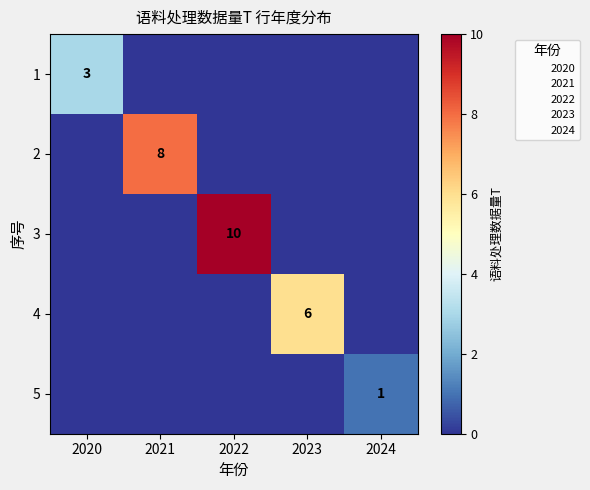

The value of 4 at 2023 is 6. True or false?

True